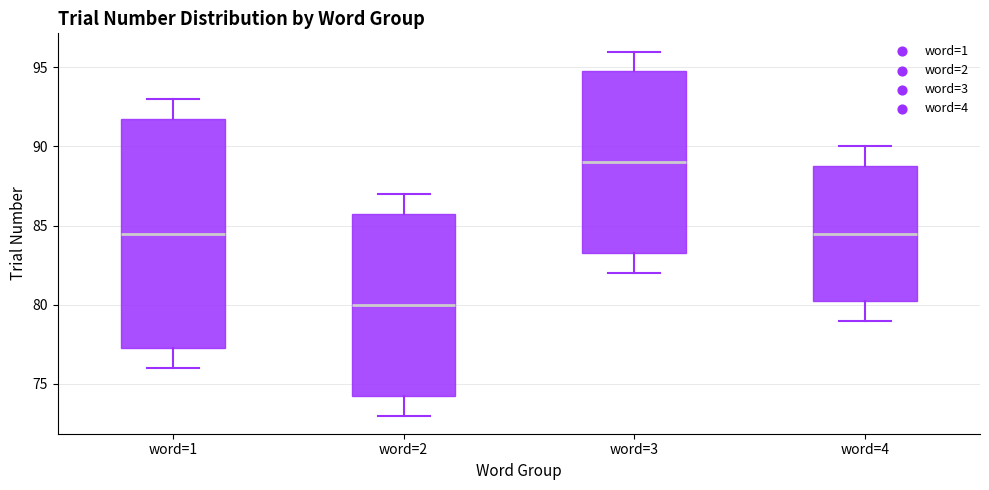

Which box is the tallest, from its lower edge to its upper edge?

word=1